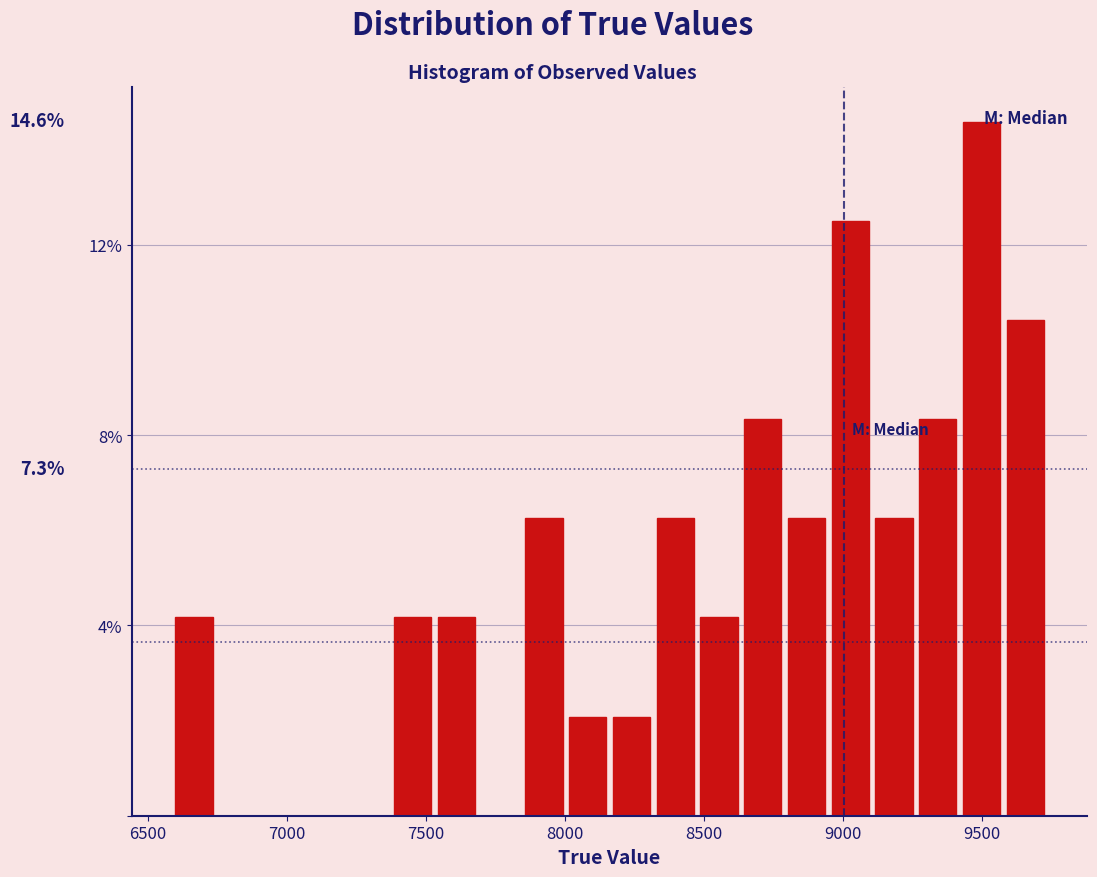

Read against the x-axis, roughly where is the centre of the tallest bar?

9500